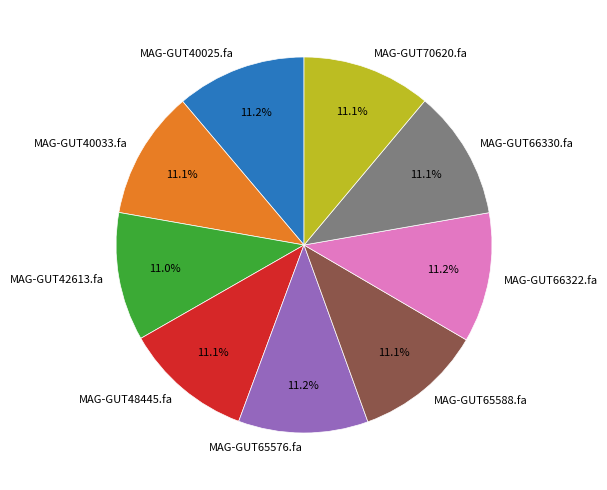

Is MAG-GUT48445.fa the majority of the pie?

No